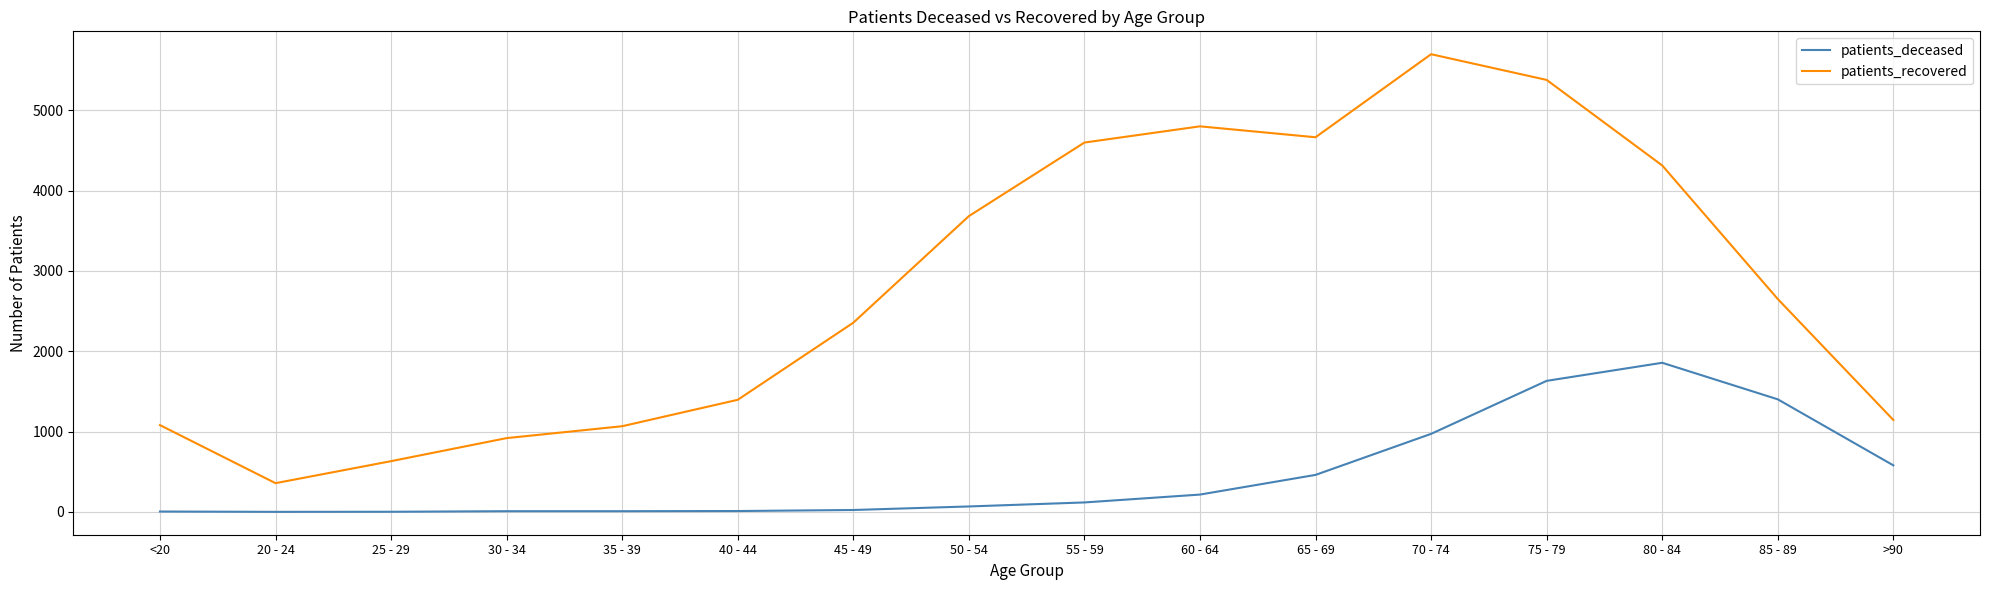

What is the minimum value for patients_recovered?

358